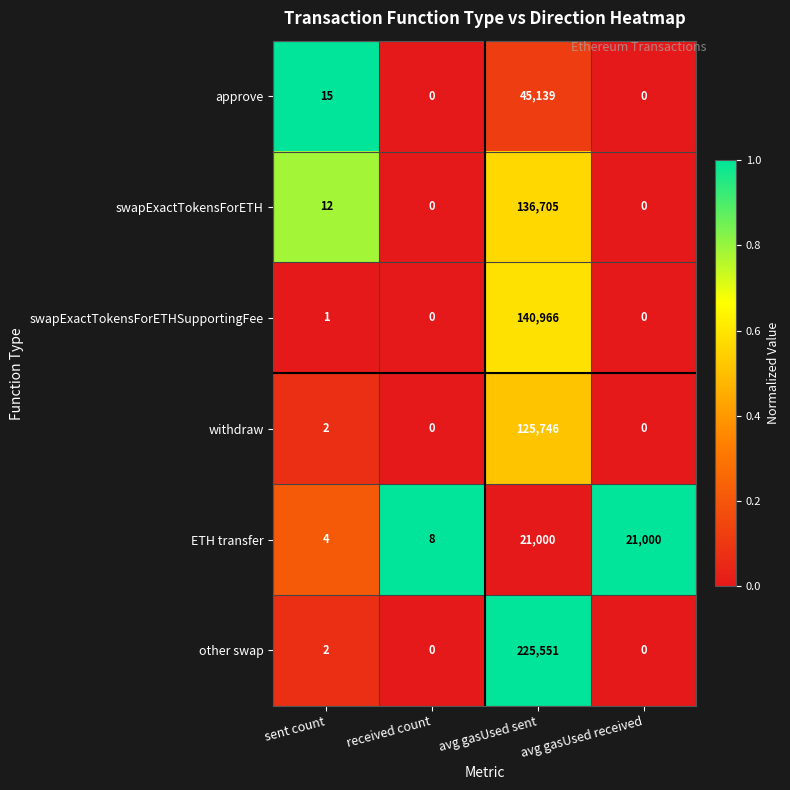

Between received count and avg gasUsed sent, which series saw the biggest shift?

other swap